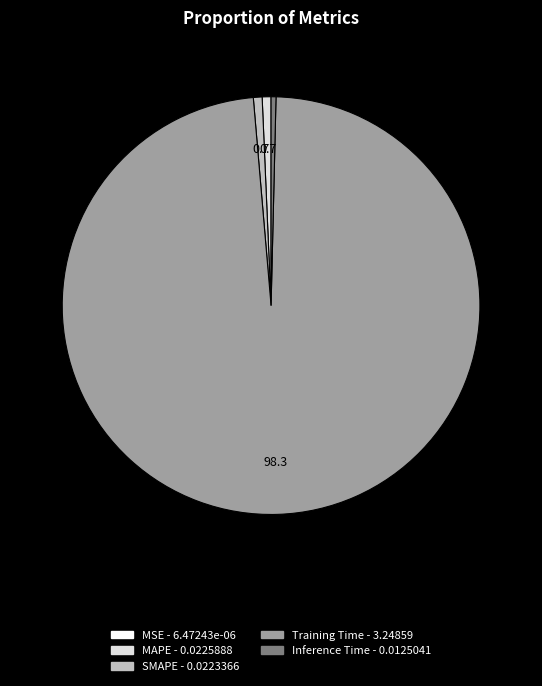

Is it true that SMAPE is 13% of the pie?

False